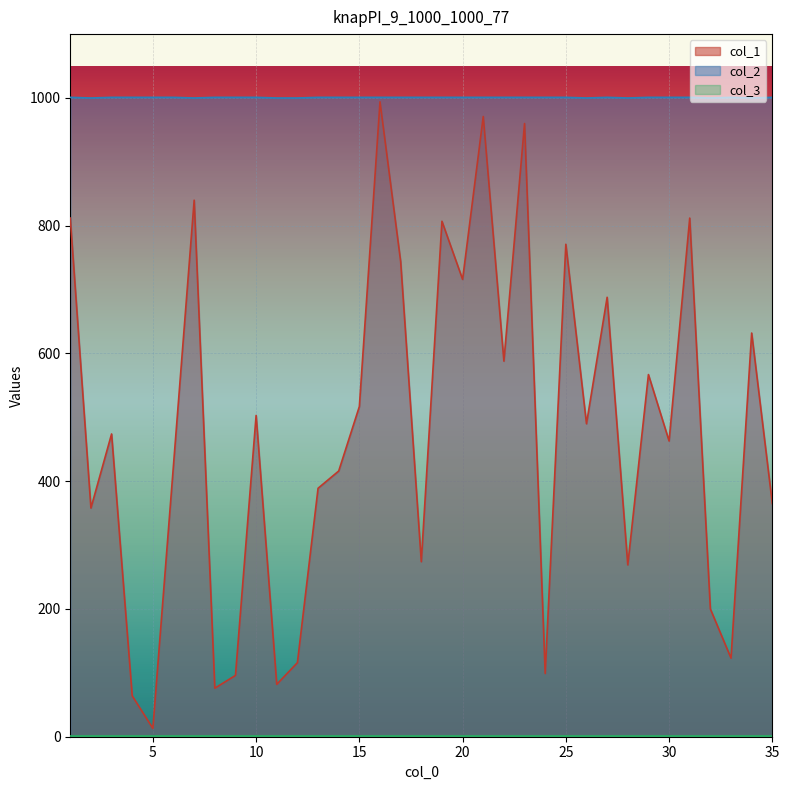

At which category does col_2 reach its first local peak?

27